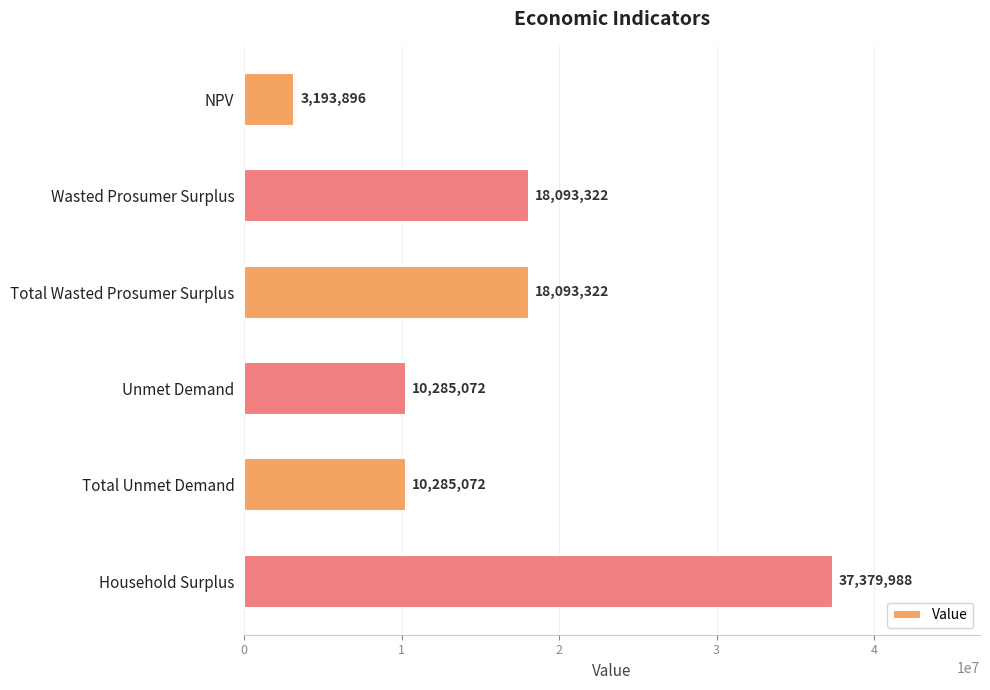

What is the difference between the values at NPV and Total Wasted Prosumer Surplus?

14899426.0